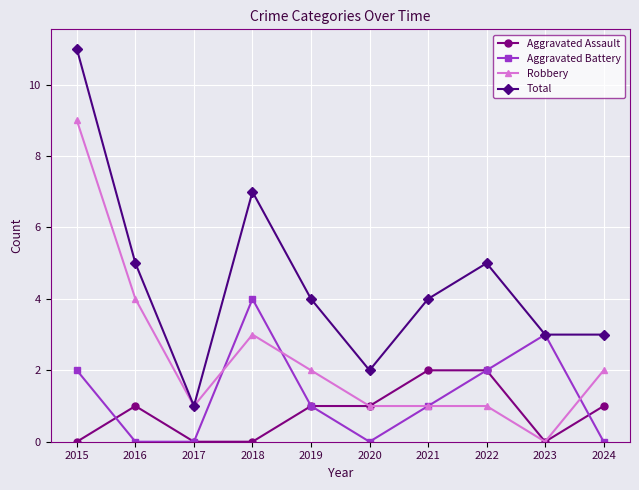

Rank the series by their maximum value, from highest to lowest.

Total, Robbery, Aggravated Battery, Aggravated Assault